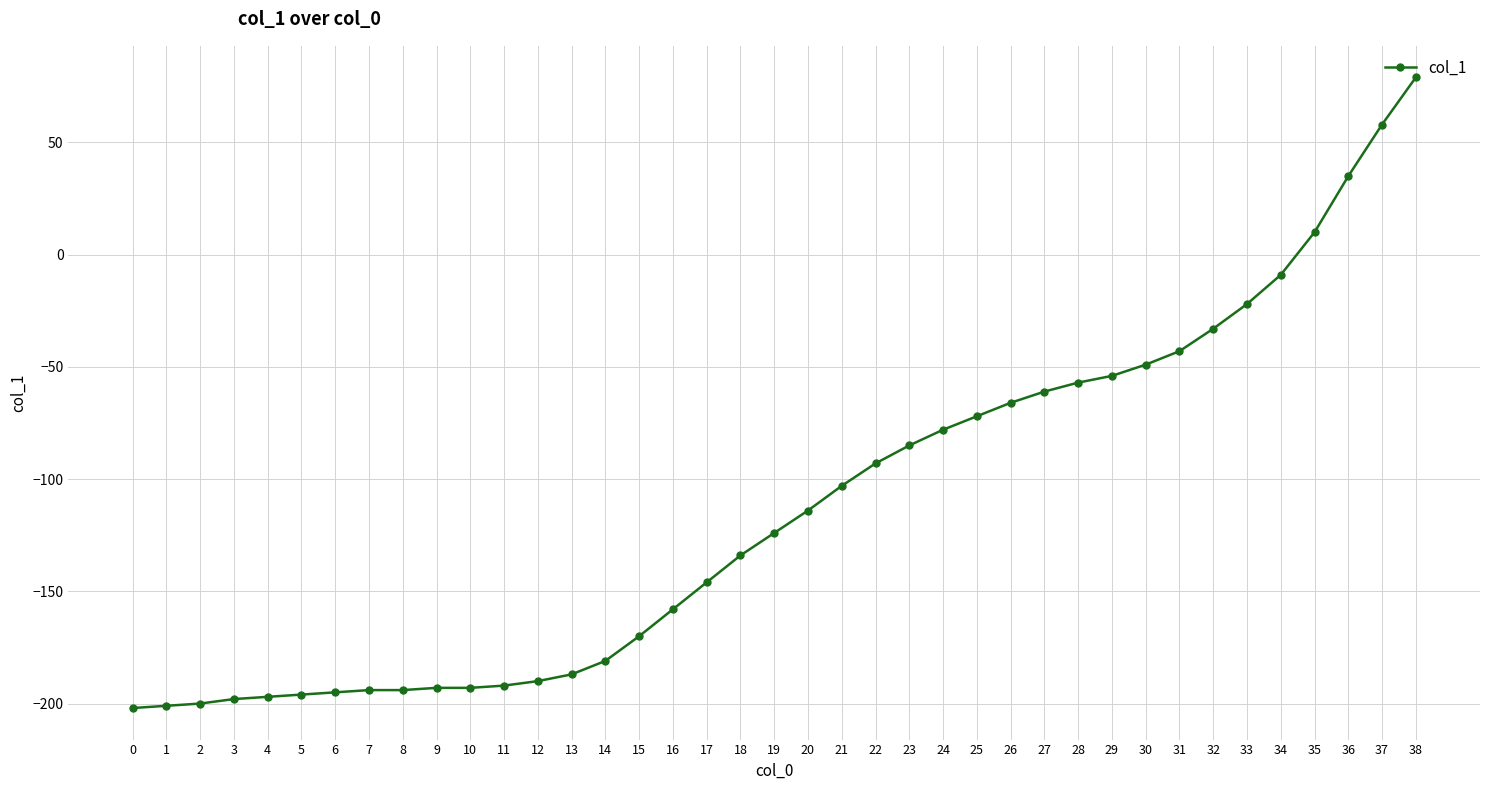

What is the difference between the second highest and second lowest values?

259